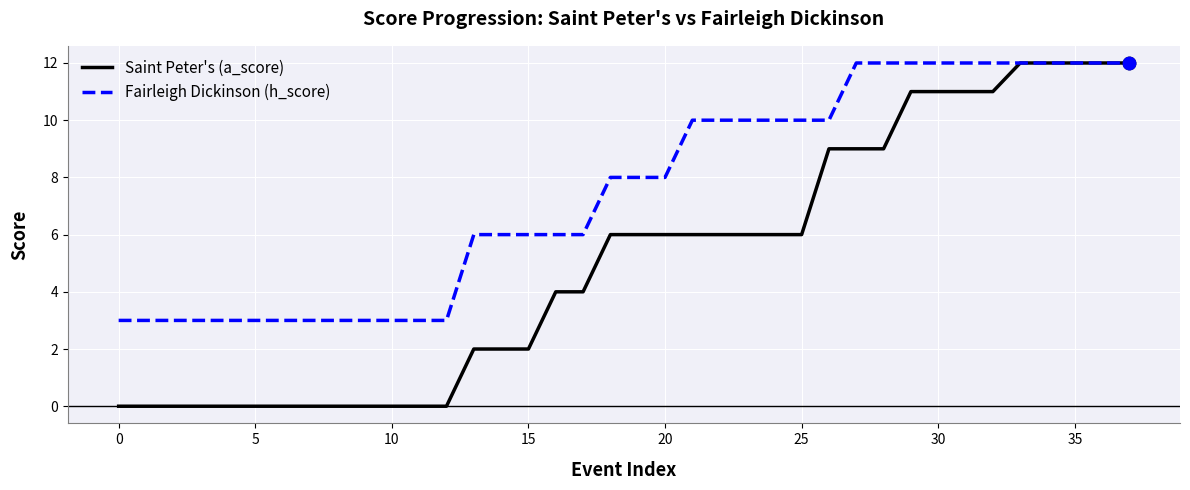

Which series has the largest total across all categories?

Fairleigh Dickinson (h_score)